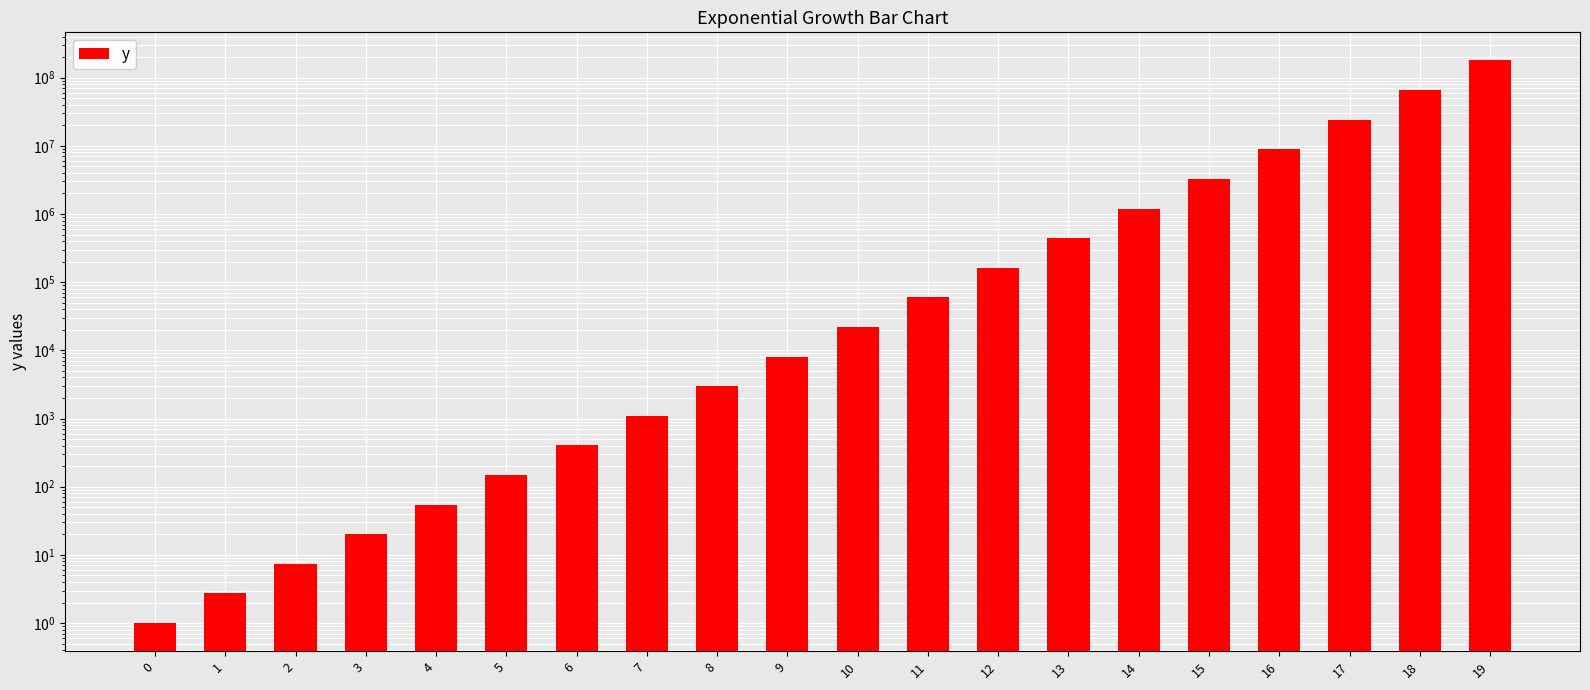

What is the difference between the maximum and minimum values?

178482300.0